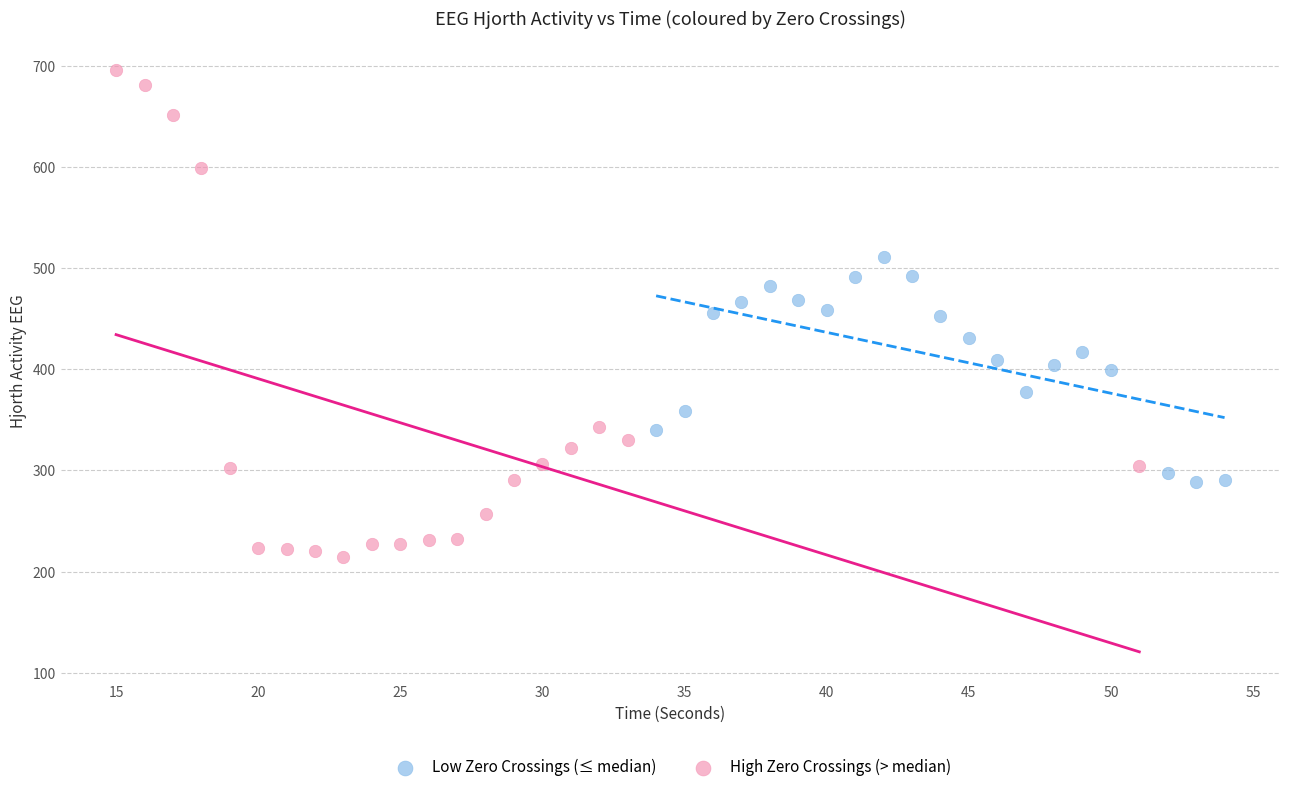

Which series reaches the maximum Y coordinate?

High Zero Crossings (> median)